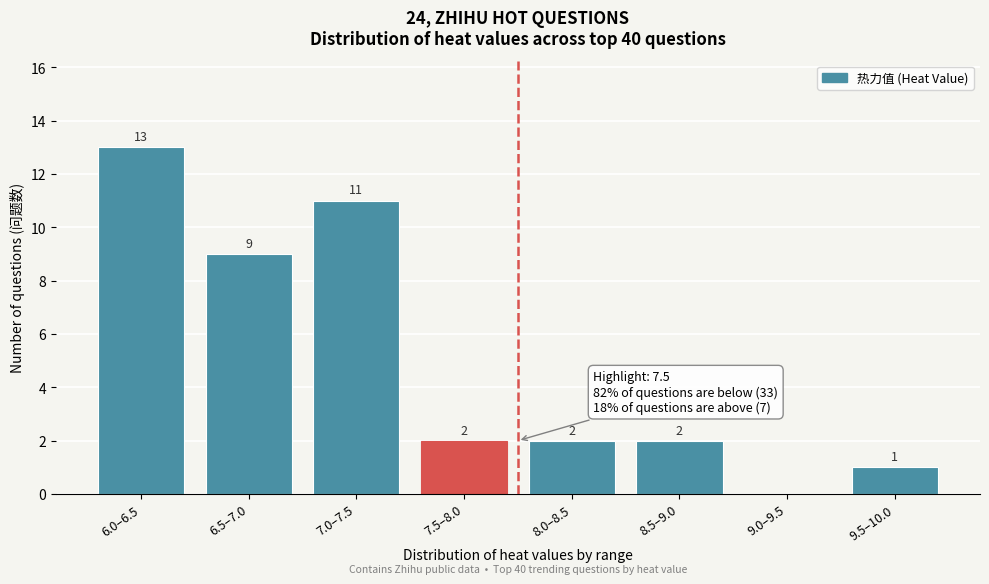

Reading left to right, what are all the values shown in this chart?

6.0–6.5=13	6.5–7.0=9	7.0–7.5=11	7.5–8.0=2	8.0–8.5=2	8.5–9.0=2	9.0–9.5=0	9.5–10.0=1